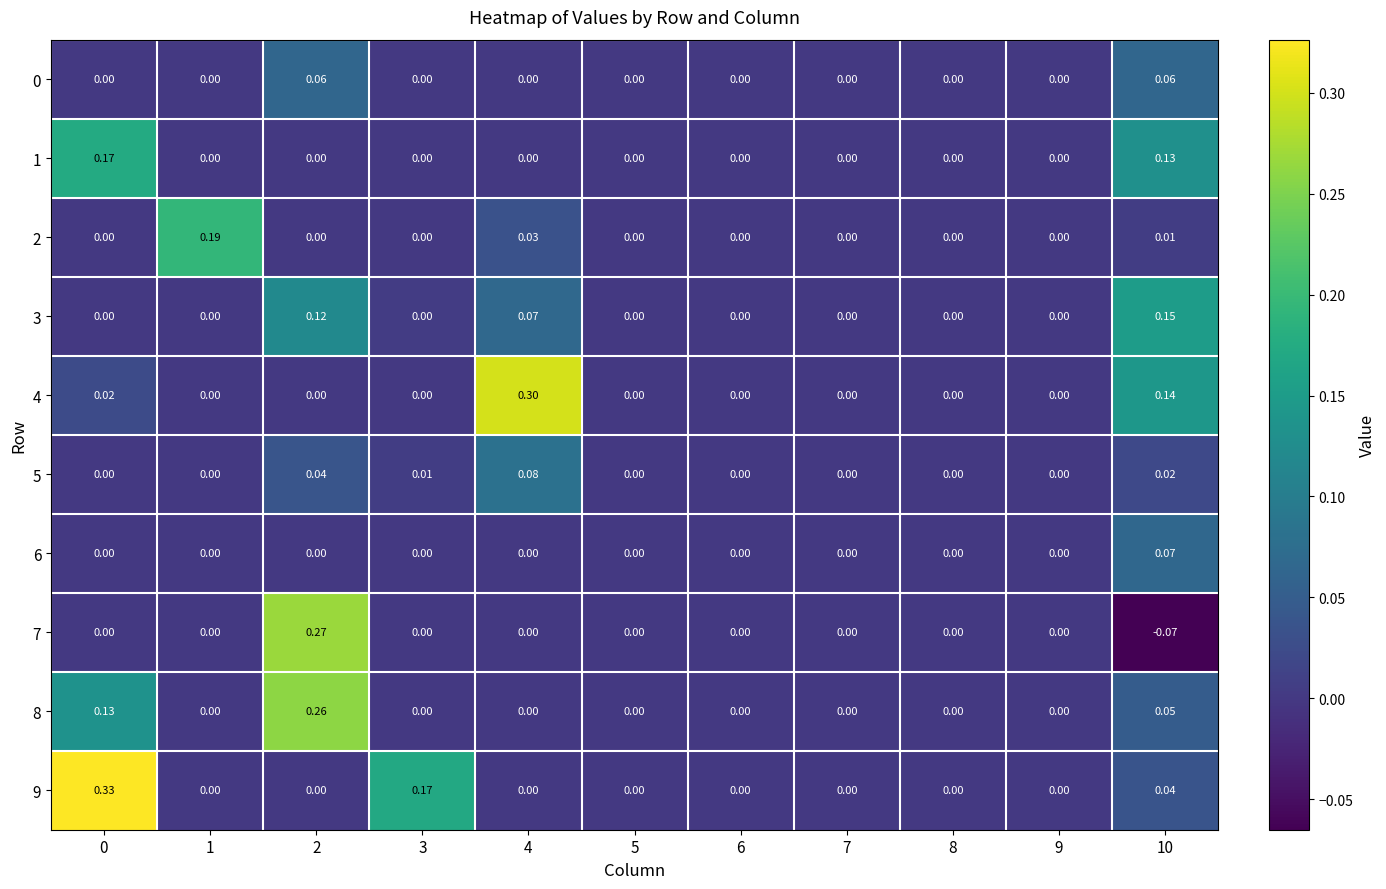

Count the number of data series in this chart.

10